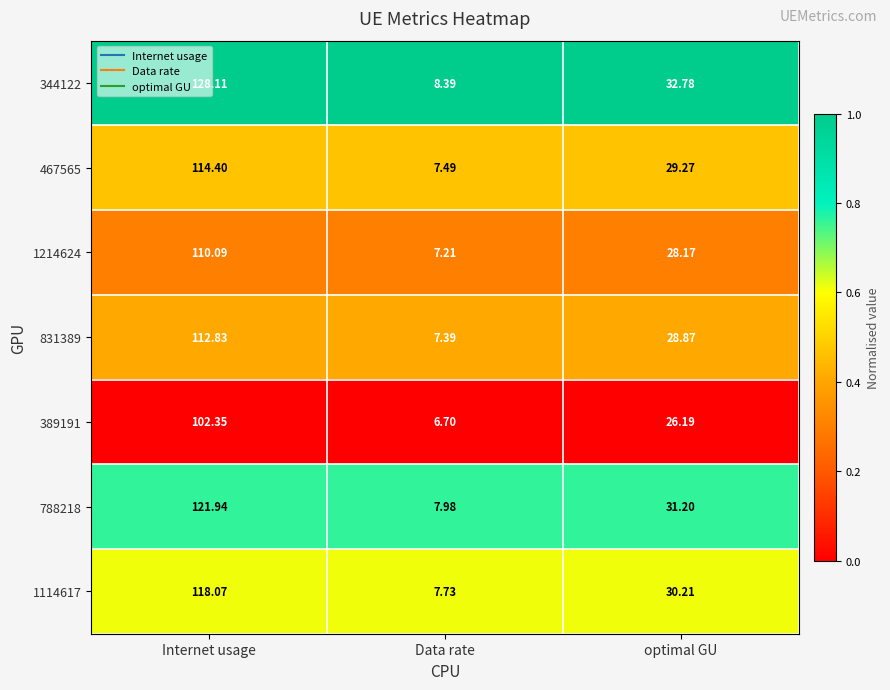

Where does the 344122 series first go above 32?

Internet usage